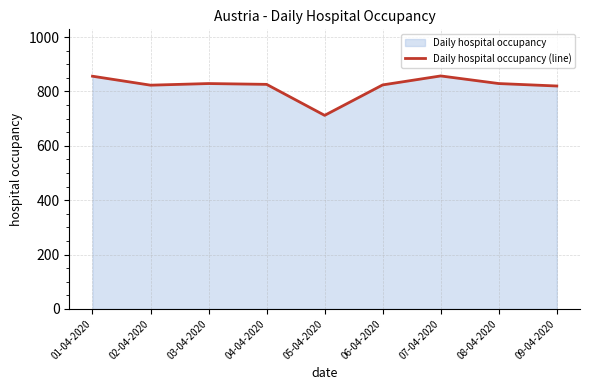

The chart shows a value of 829 at 08-04-2020. True or false?

True